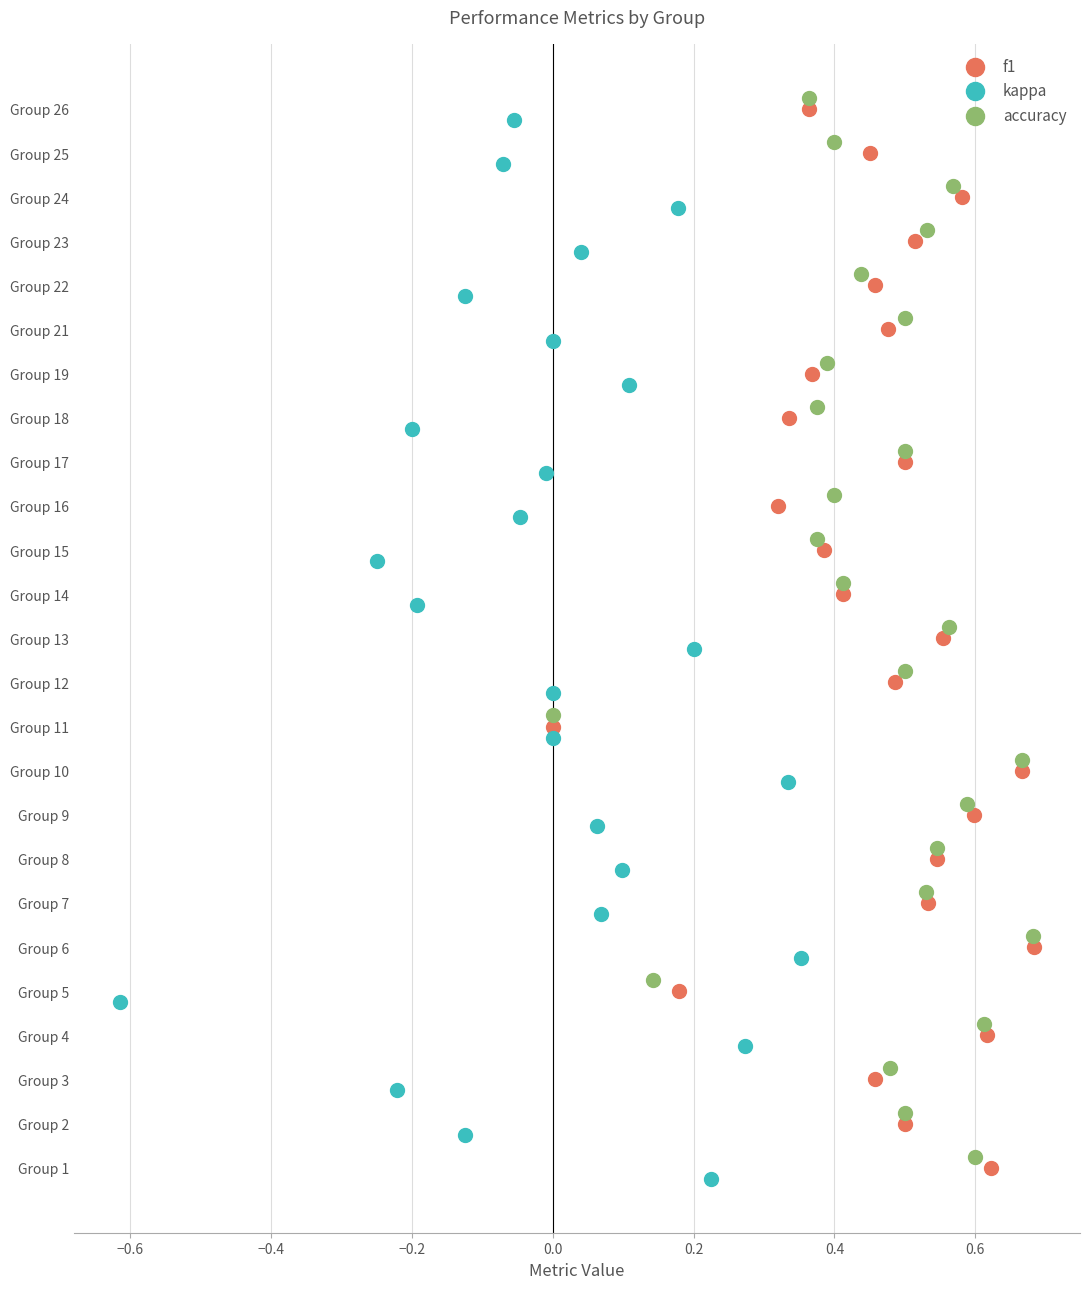

What are all the series names shown in the legend?

f1, kappa, accuracy